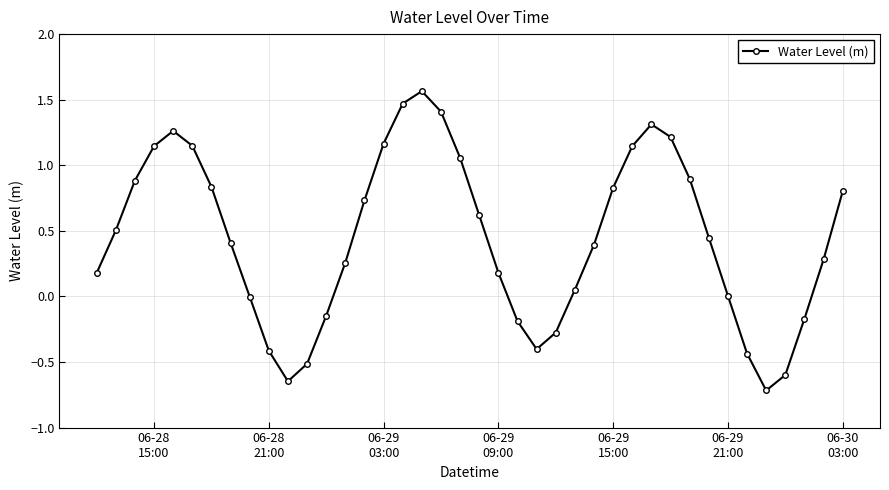

How many lines are shown in the chart?

1